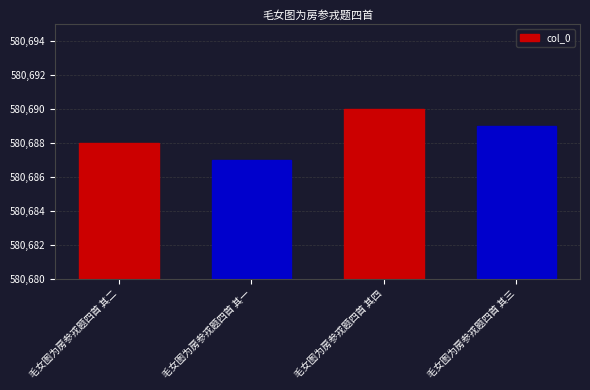

Rank the categories by value from highest to lowest.

毛女图为房参戎题四首 其四, 毛女图为房参戎题四首 其三, 毛女图为房参戎题四首 其二, 毛女图为房参戎题四首 其一